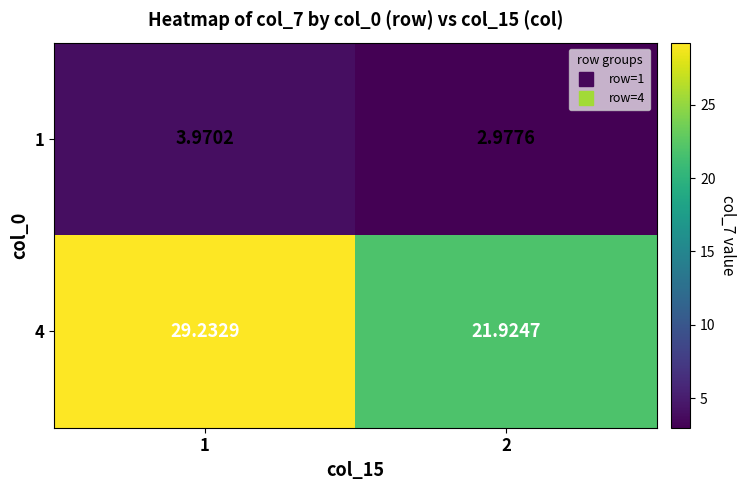

Is the value of 4 at 2 greater than the value of 1 at 2?

Yes